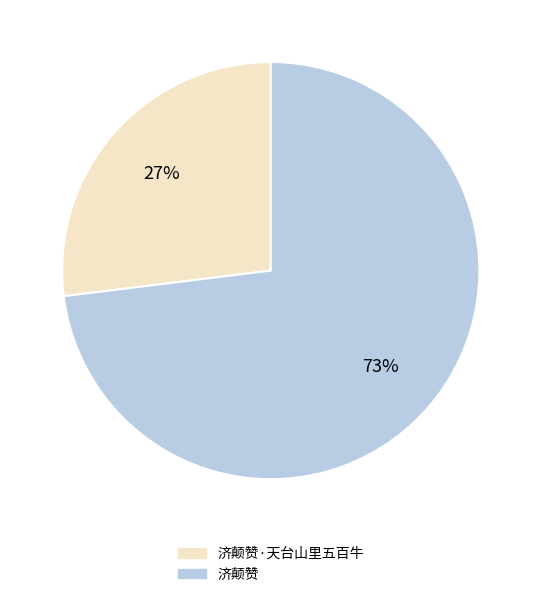

What percentage is the 济颠赞·天台山里五百牛 slice, to the nearest percent?

27%